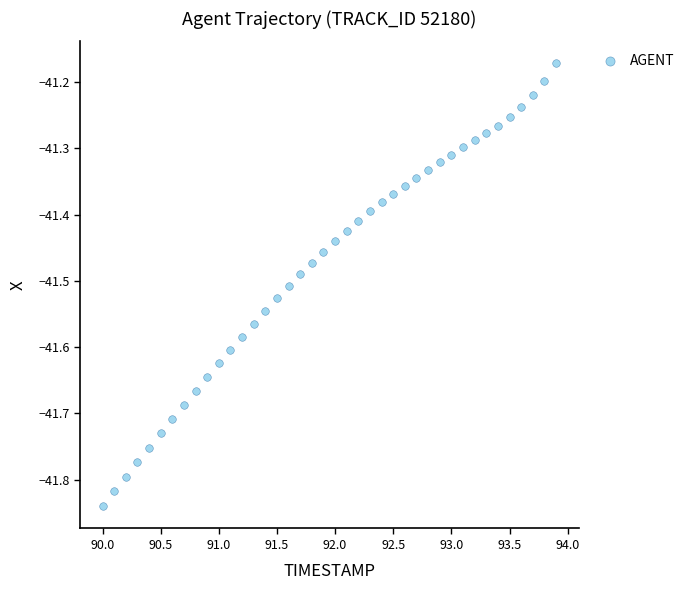

What is the range of X values (max minus min)?

3.9